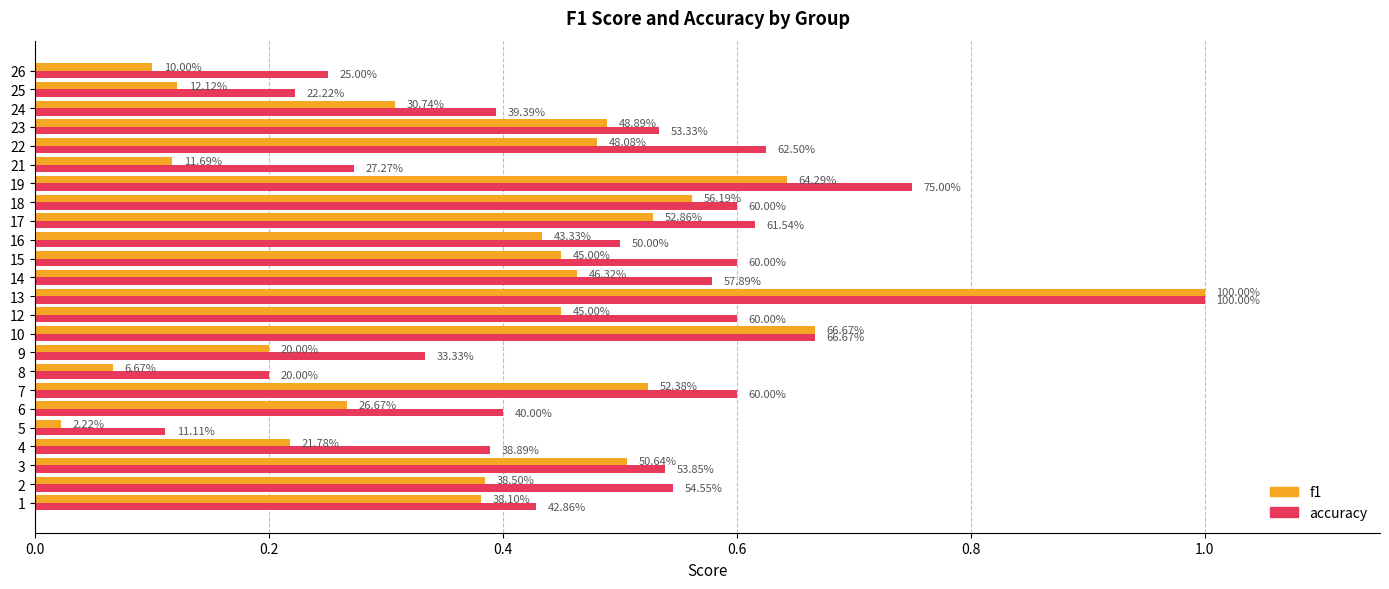

Reading left to right, list all the values displayed in this chart.

f1: 0.4	0.4	0.5	0.2	0.0	0.3	0.5	0.1	0.2	0.7	0.5	1.0	0.5	0.5	0.4	0.5	0.6	0.6	0.1	0.5	0.5	0.3	0.1	0.1
accuracy: 0.4	0.5	0.5	0.4	0.1	0.4	0.6	0.2	0.3	0.7	0.6	1.0	0.6	0.6	0.5	0.6	0.6	0.8	0.3	0.6	0.5	0.4	0.2	0.2